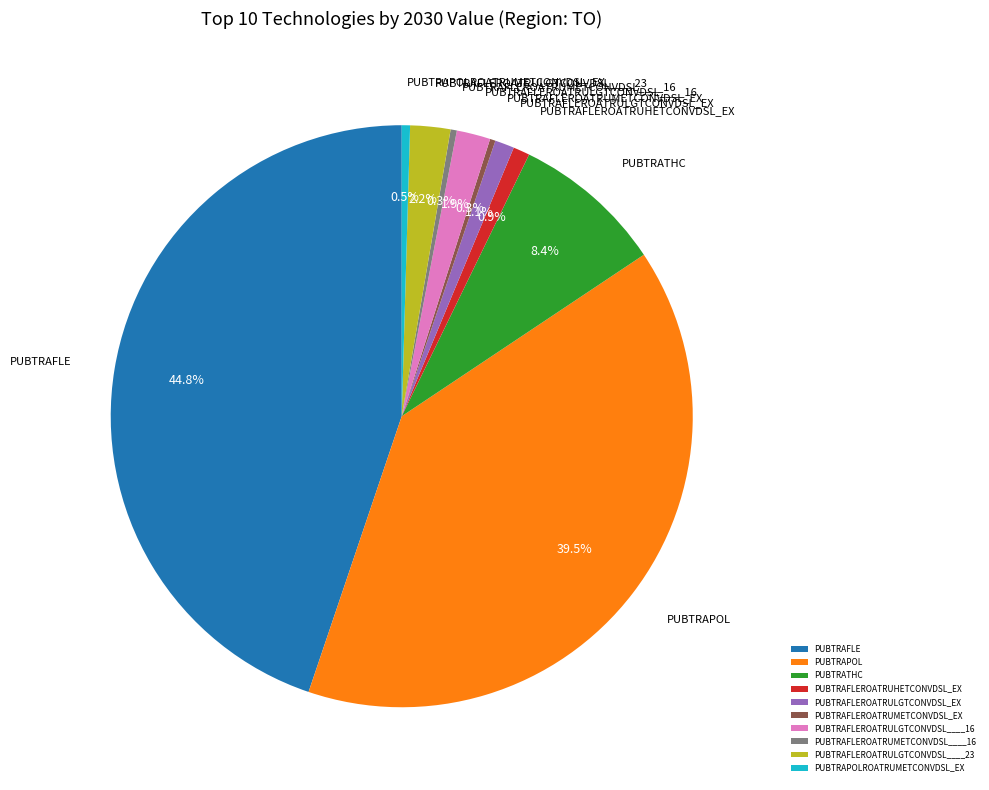

Do PUBTRAFLE and PUBTRAPOL together represent more than half of the pie?

Yes